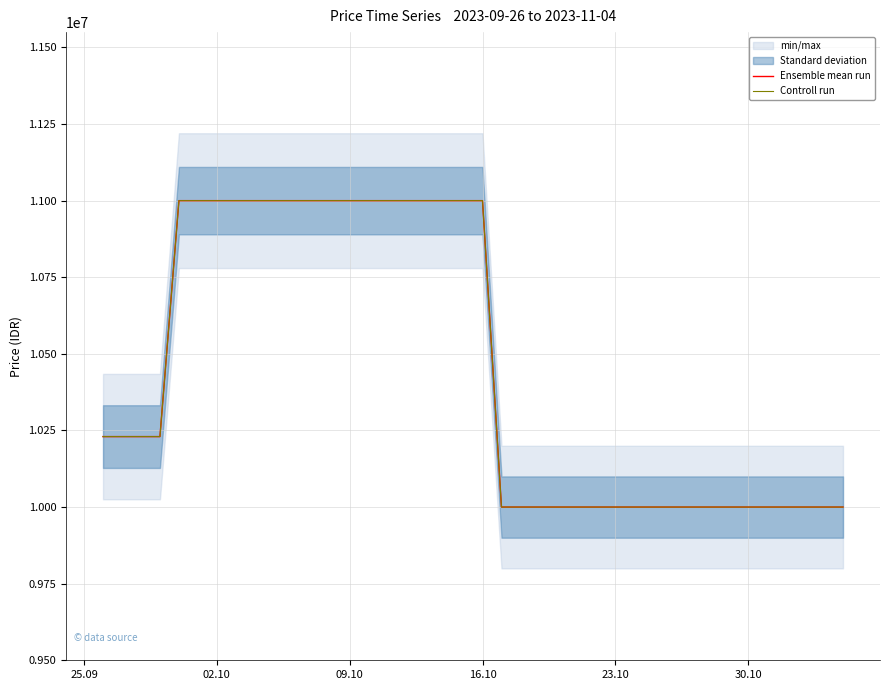

The value of Ensemble mean run at 16 is 14711329. True or false?

False